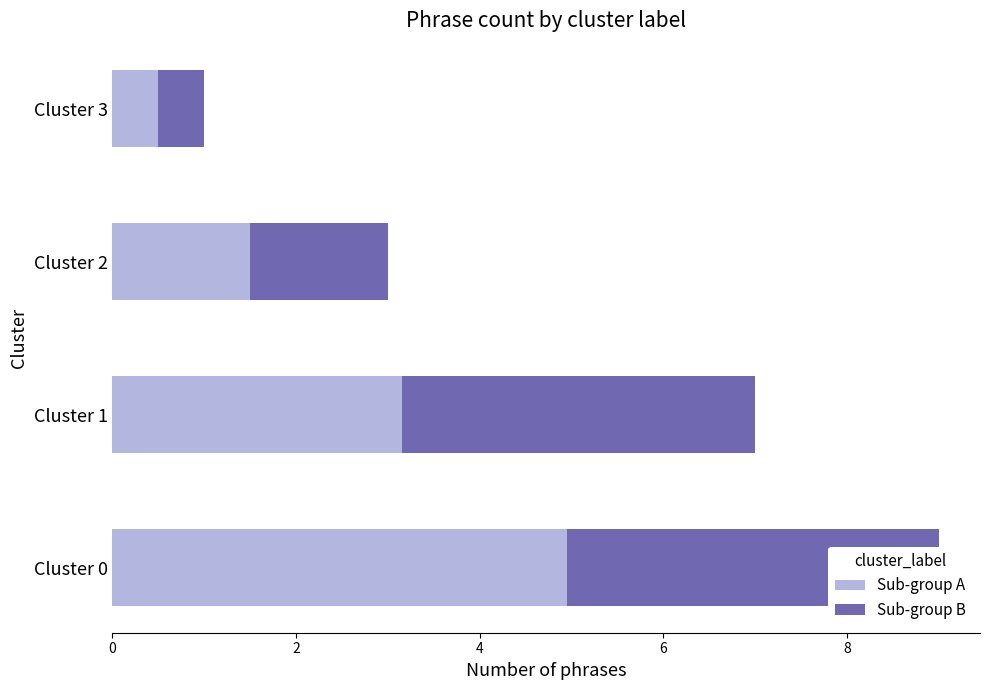

What are all the series names shown in the legend?

Sub-group A, Sub-group B